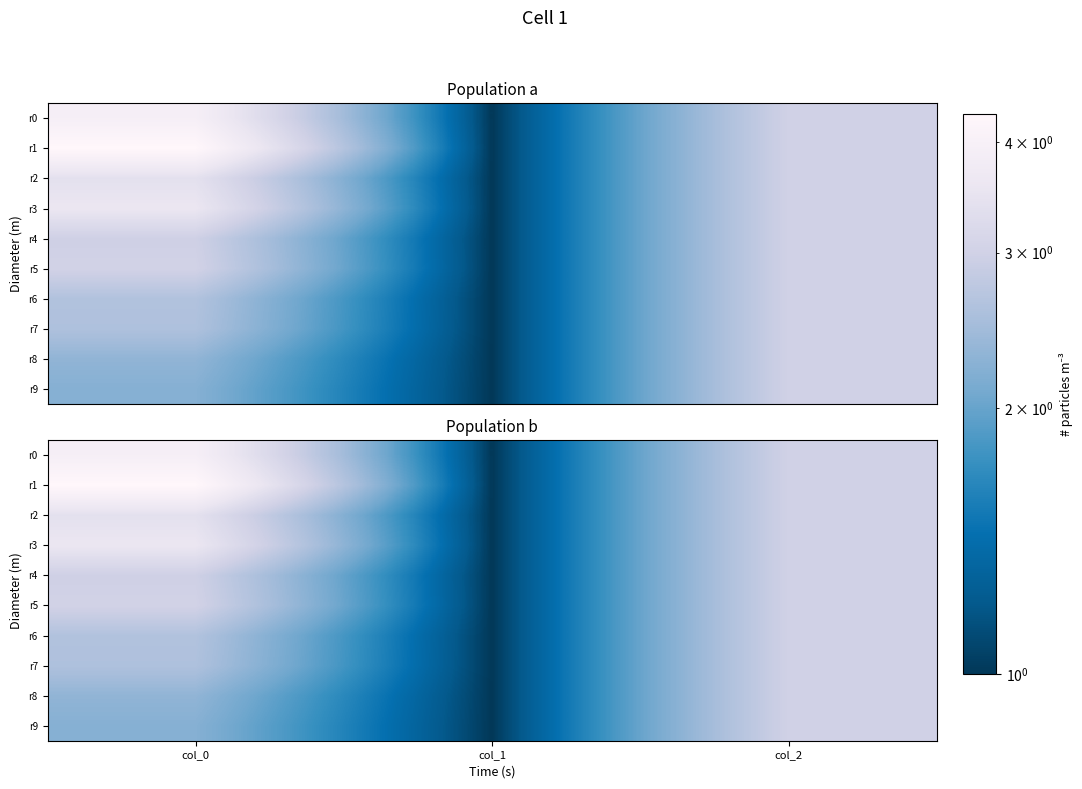

Rank the series by their maximum value, from highest to lowest.

r1, r0, r3, r2, r5, r4, r6, r7, r8, r9